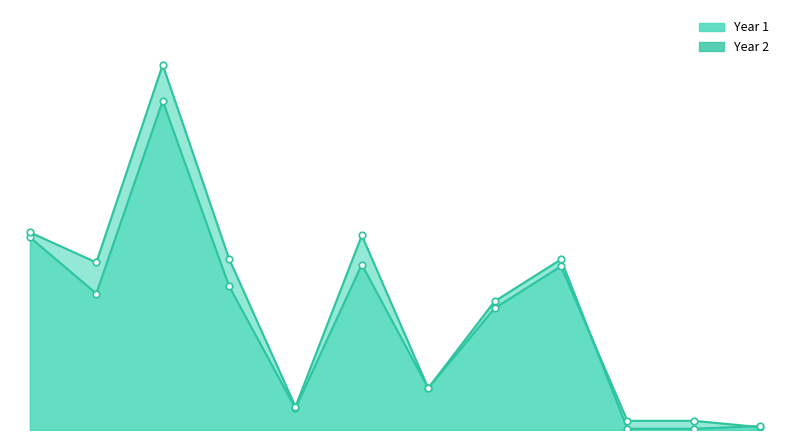

At how many categories does at least one series exceed 94777313?

1